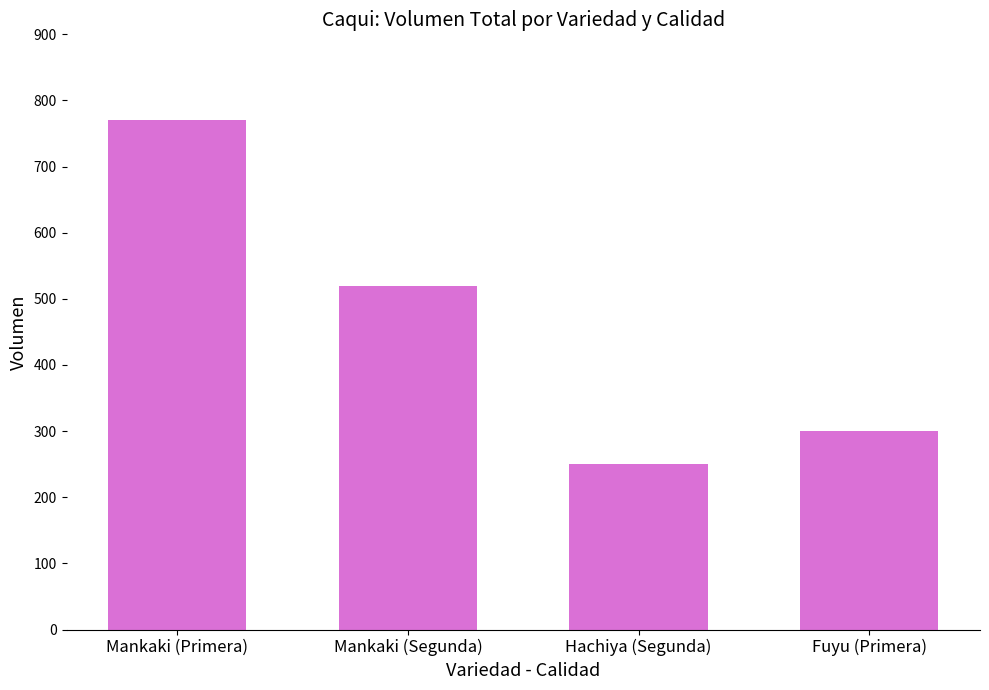

The chart shows a value of 250 at Hachiya (Segunda). True or false?

True